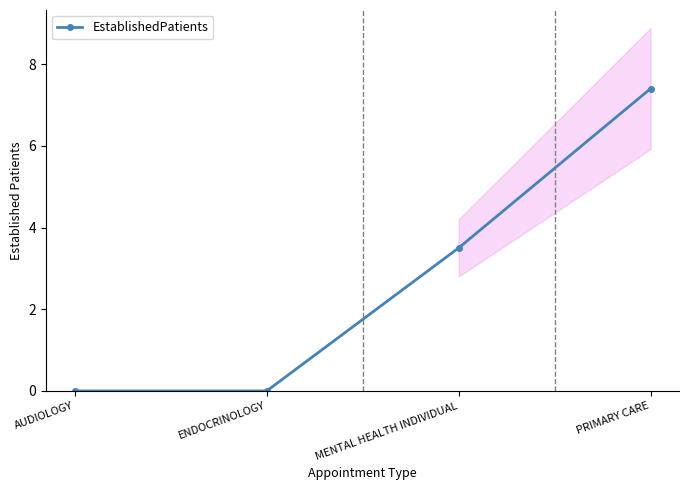

What is the difference between the values at PRIMARY CARE and AUDIOLOGY?

7.4